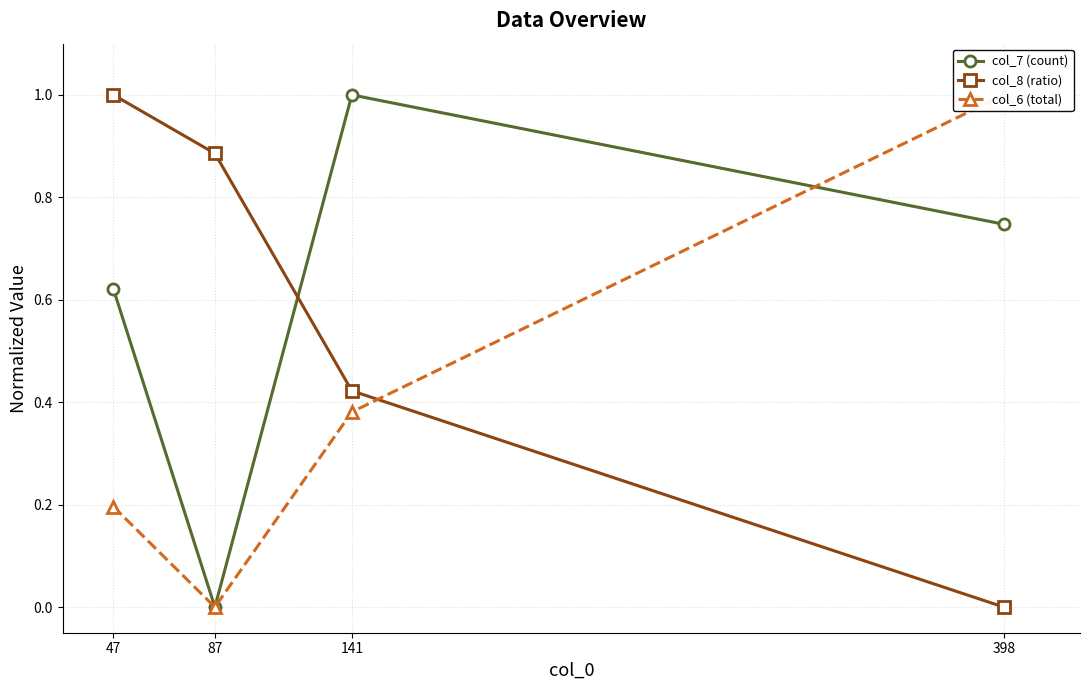

List the series in order of their peak value, highest first.

col_7 (count), col_8 (ratio), col_6 (total)